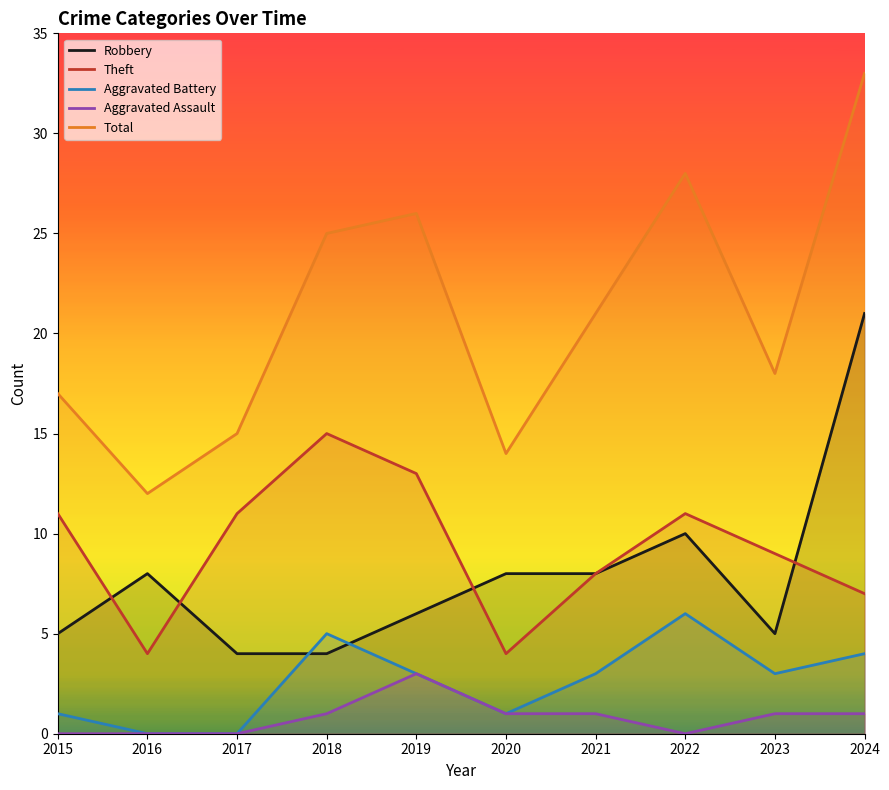

At which category does Aggravated Assault reach its first local valley?

2022